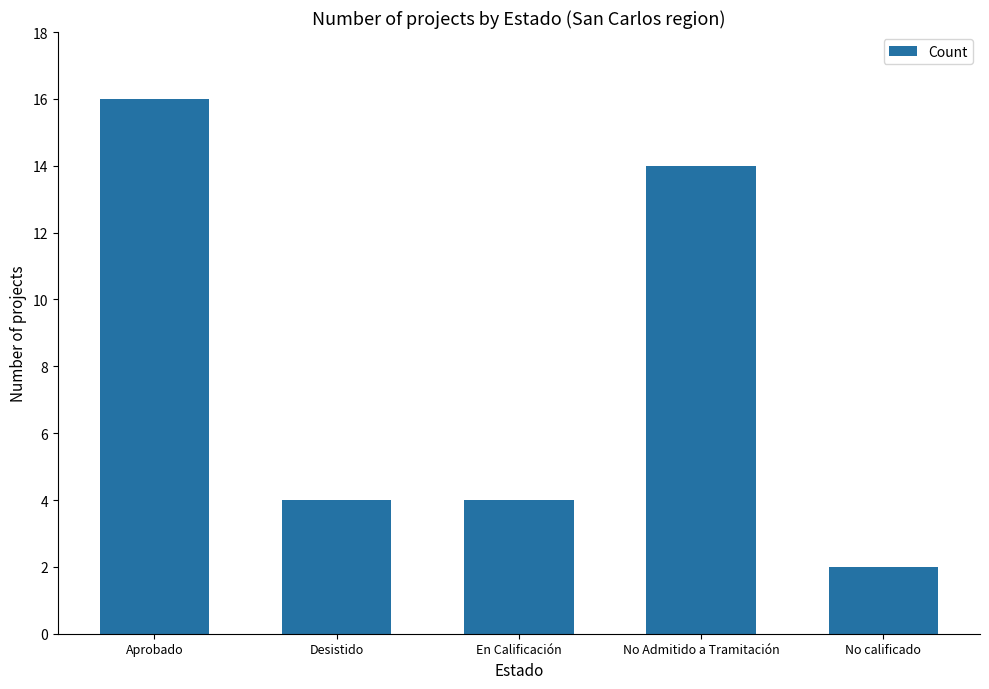

The chart shows a value of 24 at Aprobado. True or false?

False